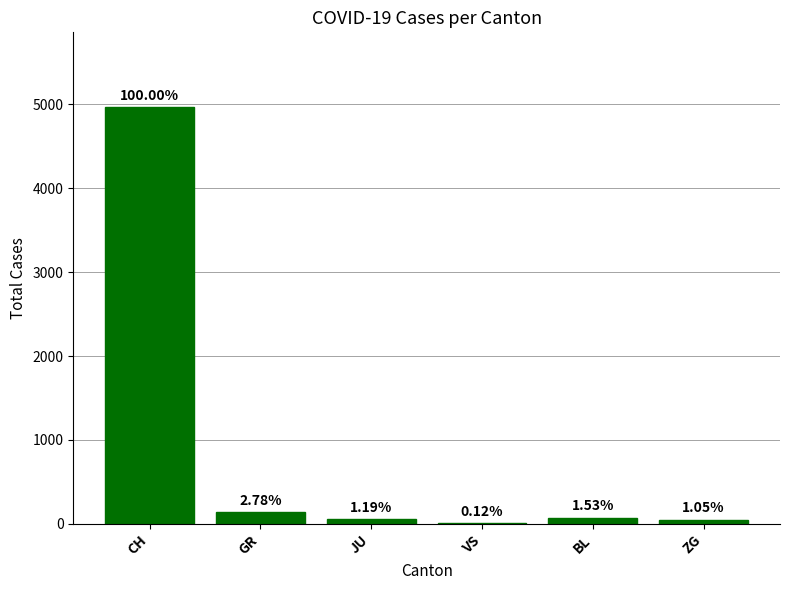

At which category does the chart reach its minimum across all series?

VS